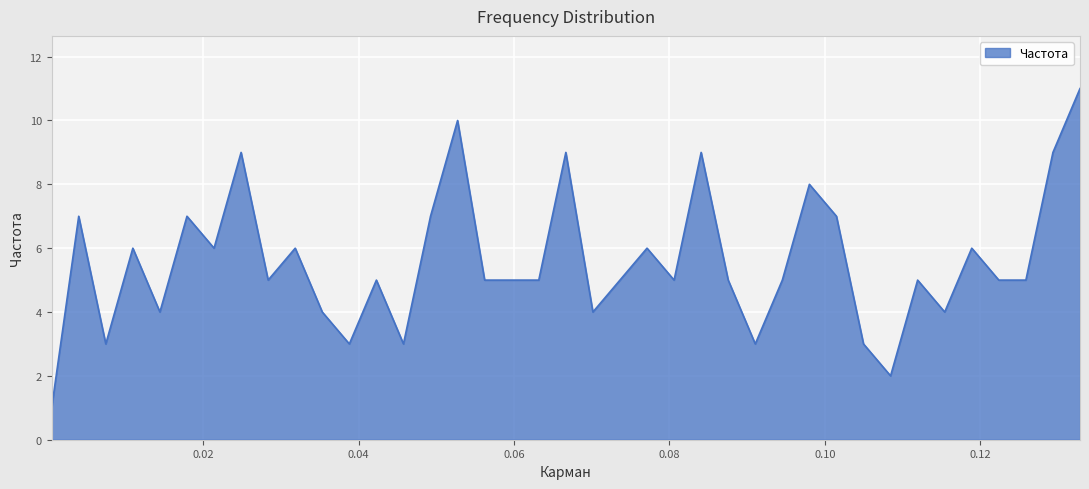

What is the greatest value displayed?

11